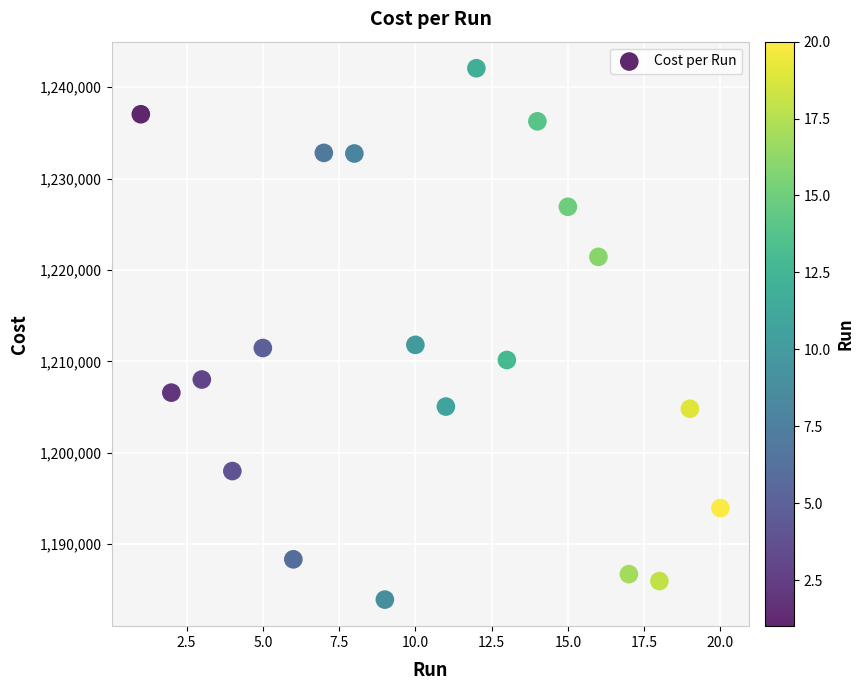

What is the range of Y values (max minus min)?

58132.0